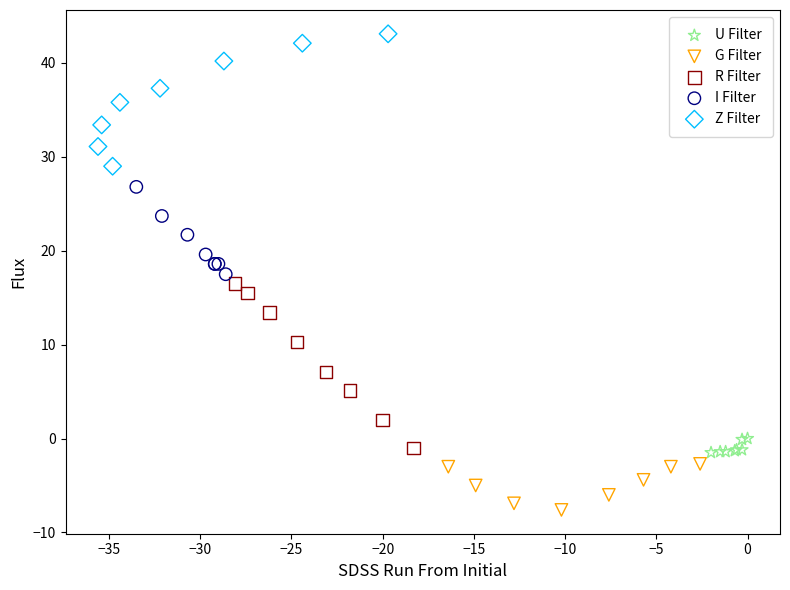

Which series reaches the minimum Y coordinate?

G Filter